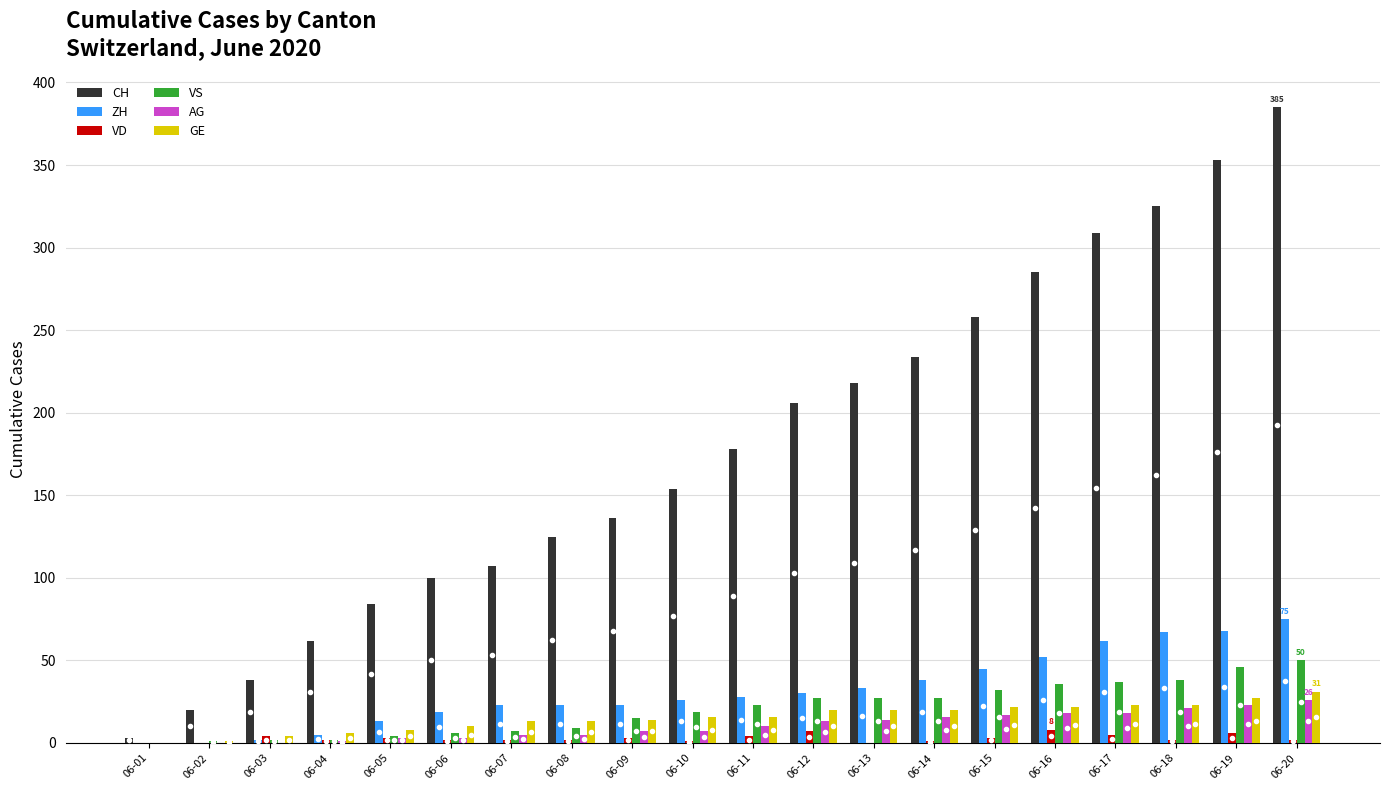

Which series changed the most between 06-01 and 06-18?

CH